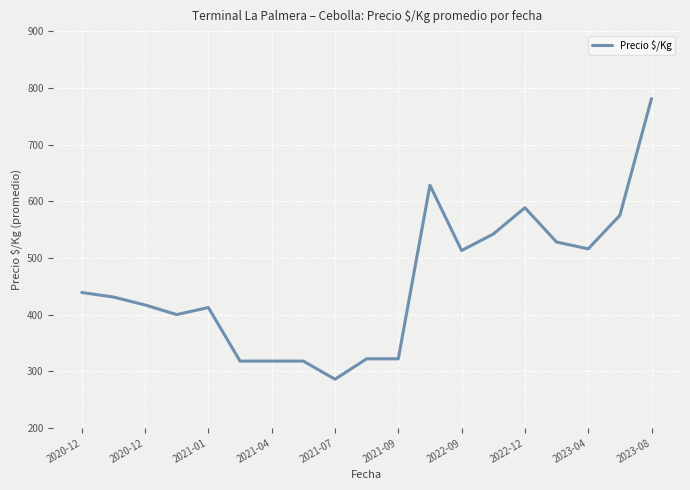

What is the greatest value displayed?

781.0